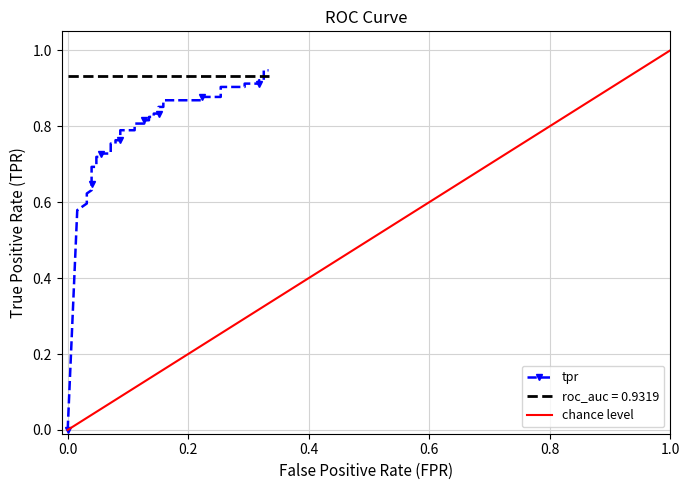

How many values are above zero?

39